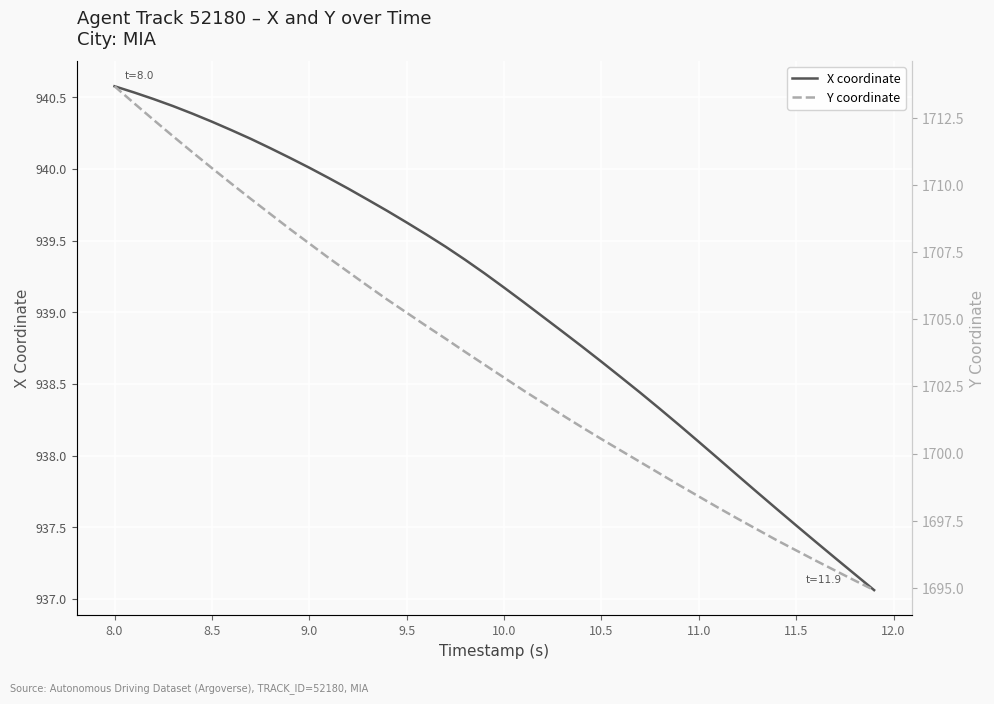

True or false: X coordinate has a value of 937.5 at 11.5.

True